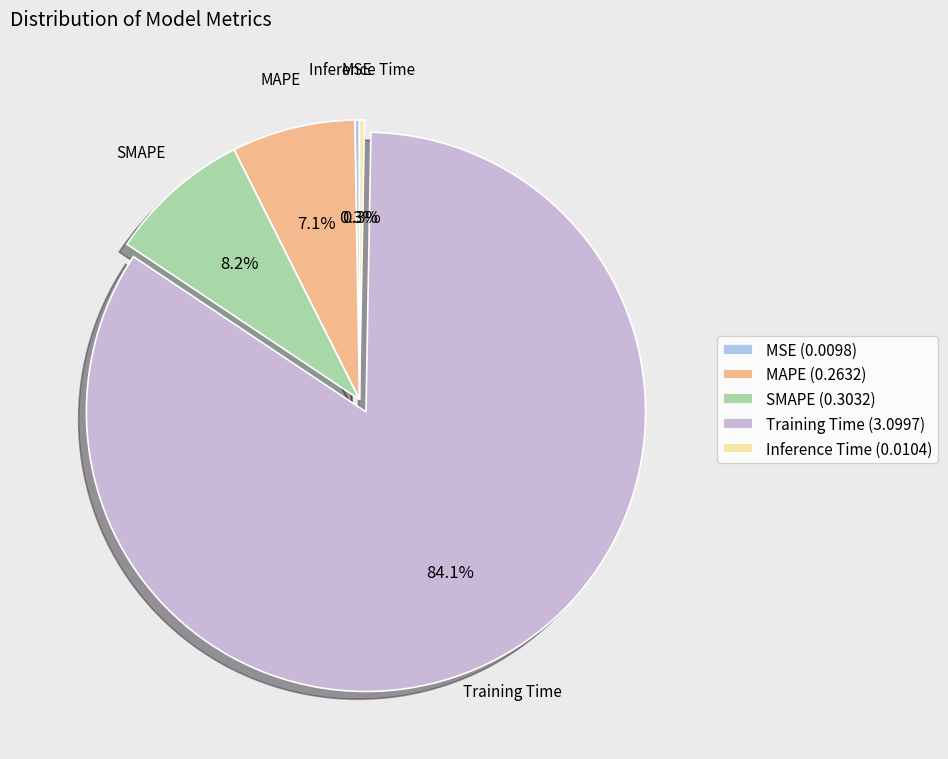

What percentage is NOT represented by SMAPE?

91.8%